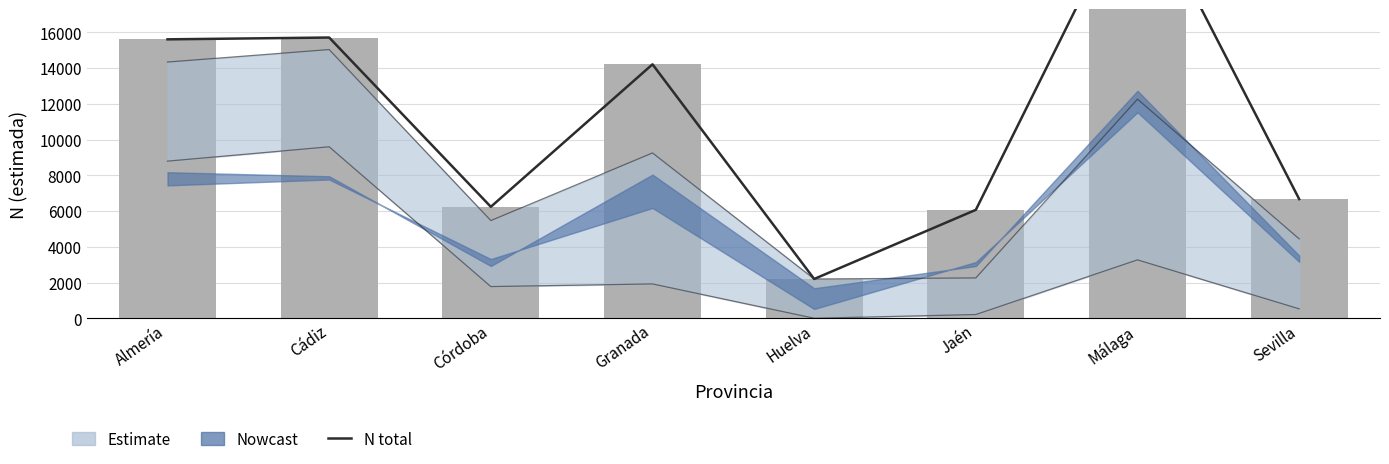

Are the bars grouped side by side (vs. stacked)?

No